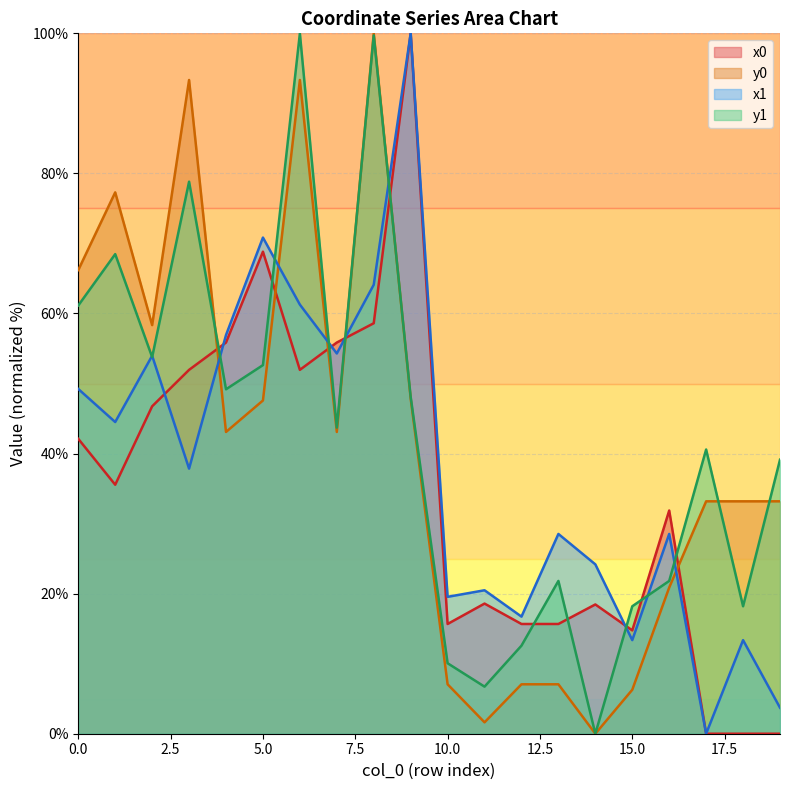

Does the chart display data point markers on the line(s)?

No